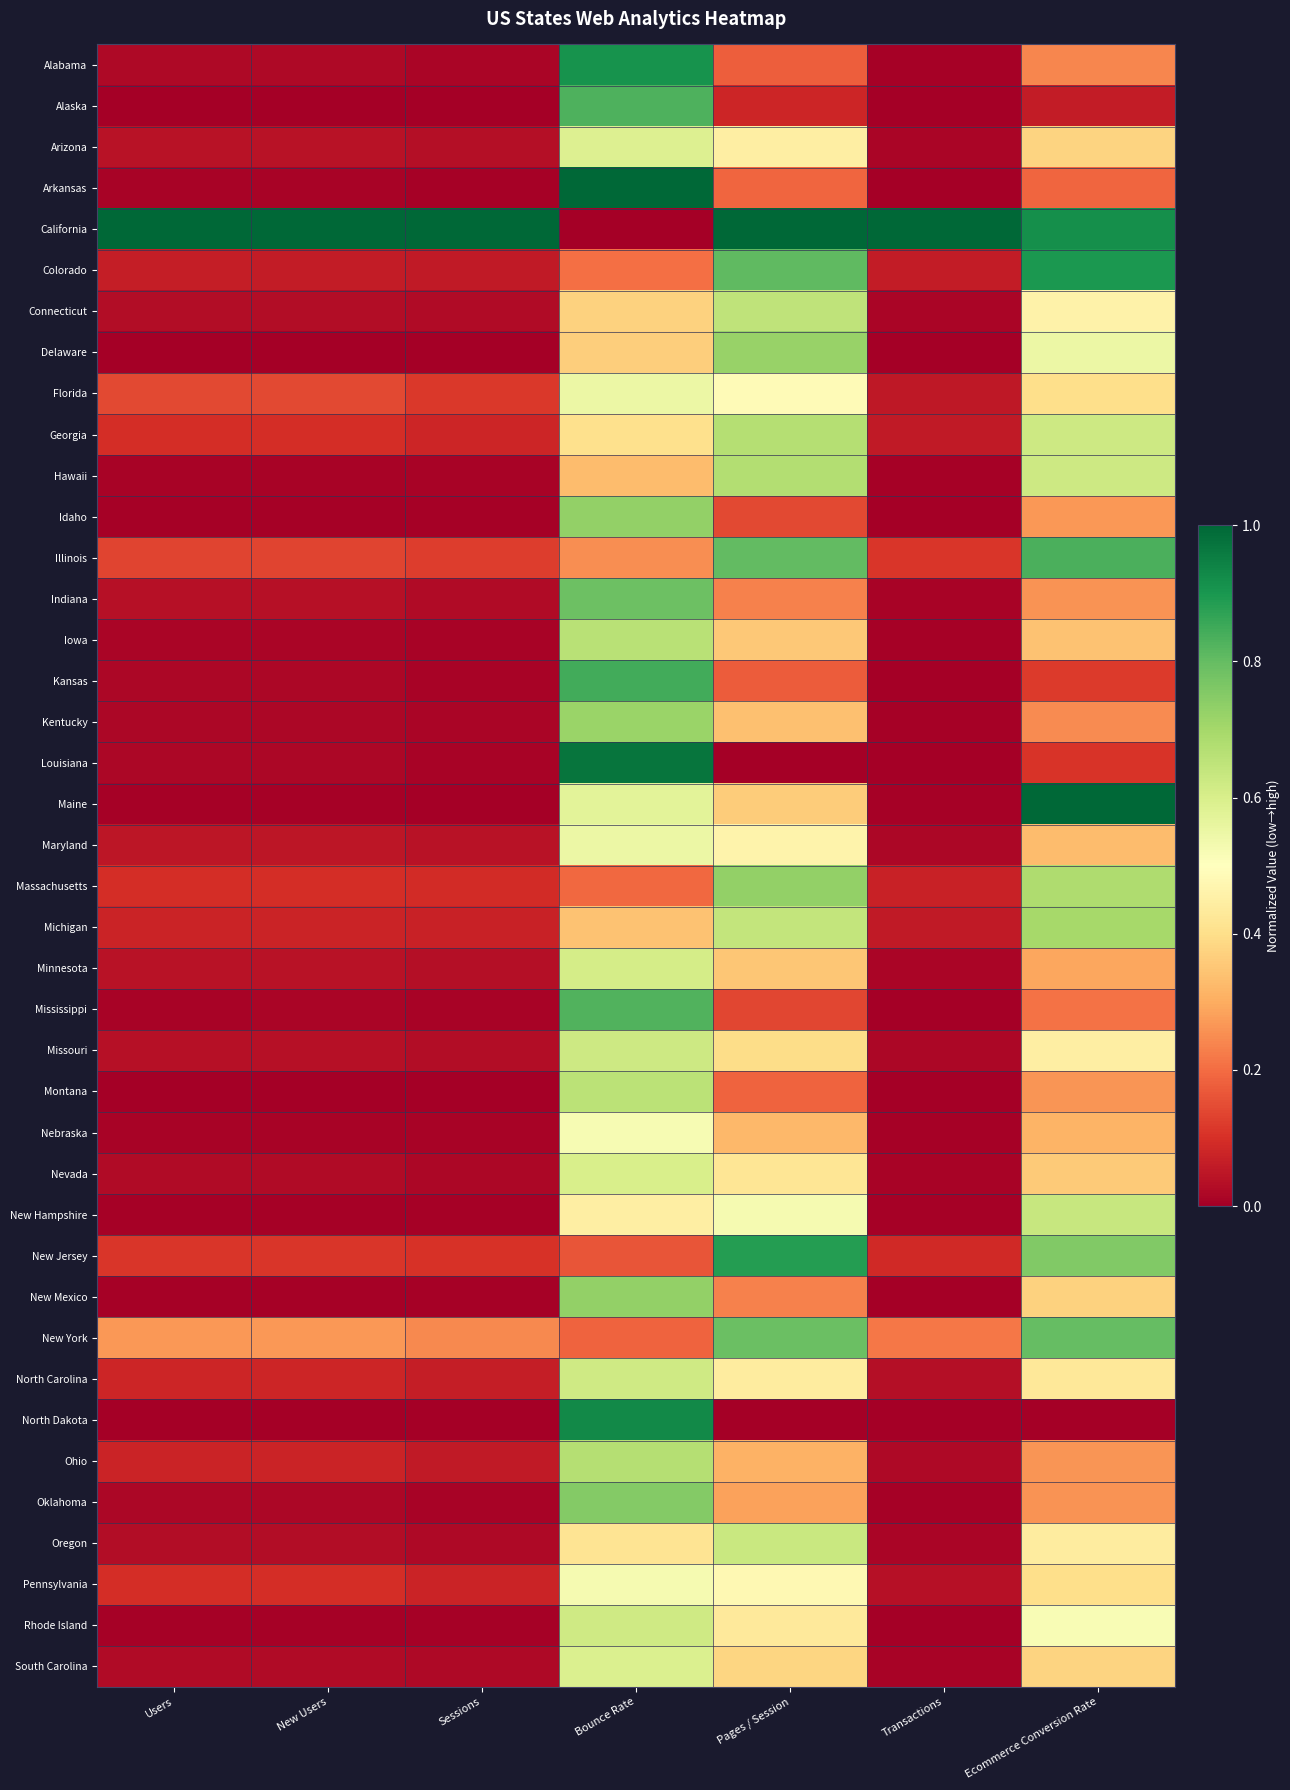

Which series has the largest total across all categories?

California